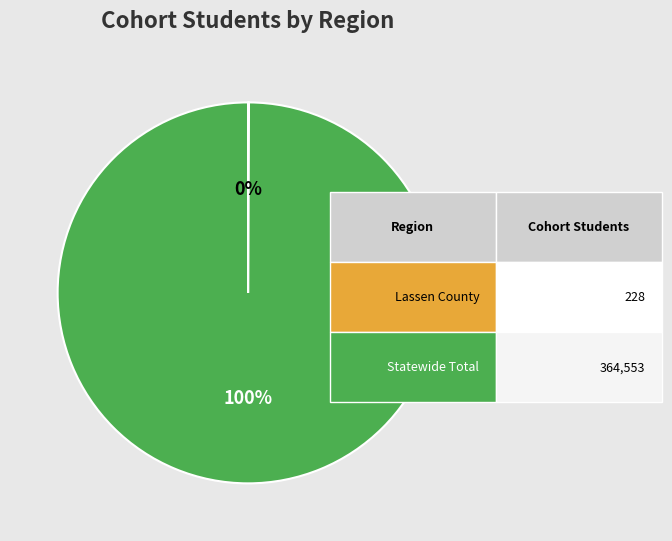

Is there a majority slice in this chart?

Yes